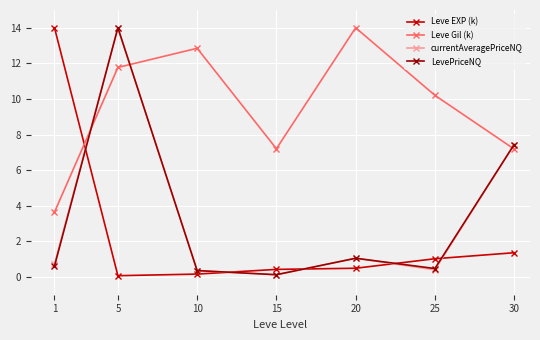

Where do Leve Gil (k) and LevePriceNQ first cross each other?

1 and 5